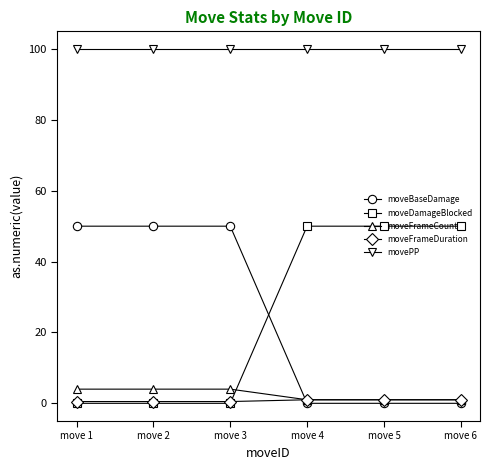

Is the value of moveFrameCount at move 2 greater than the value of movePP at move 1?

No